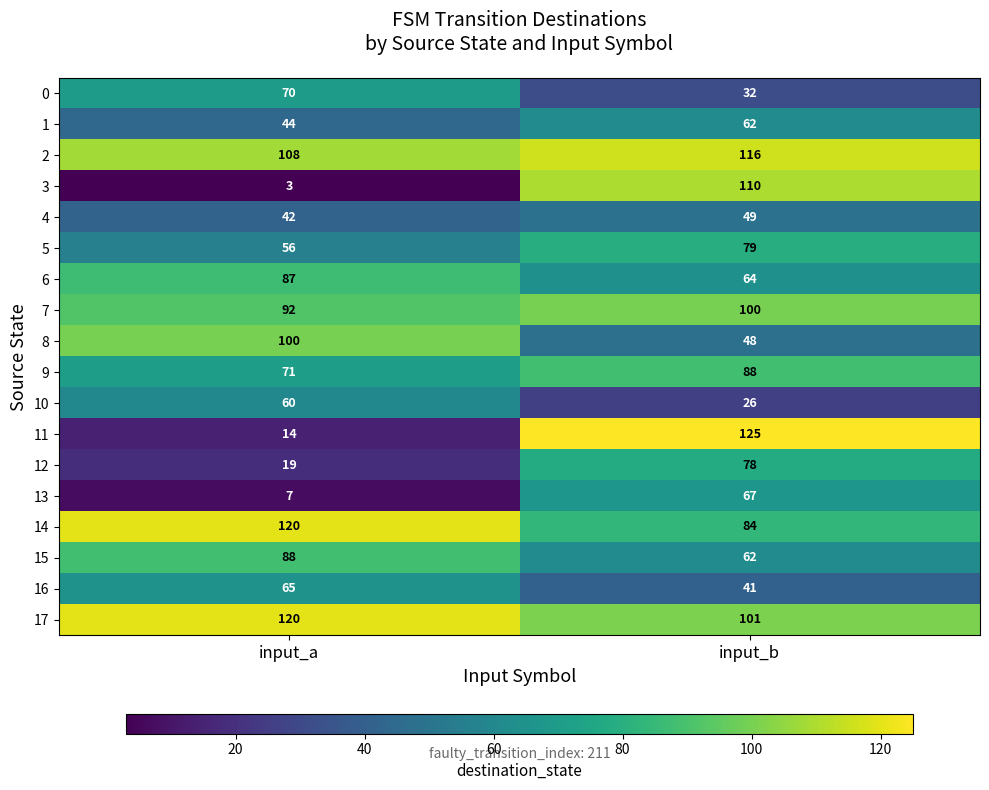

Is it true that 6 equals 60 at input_a?

False